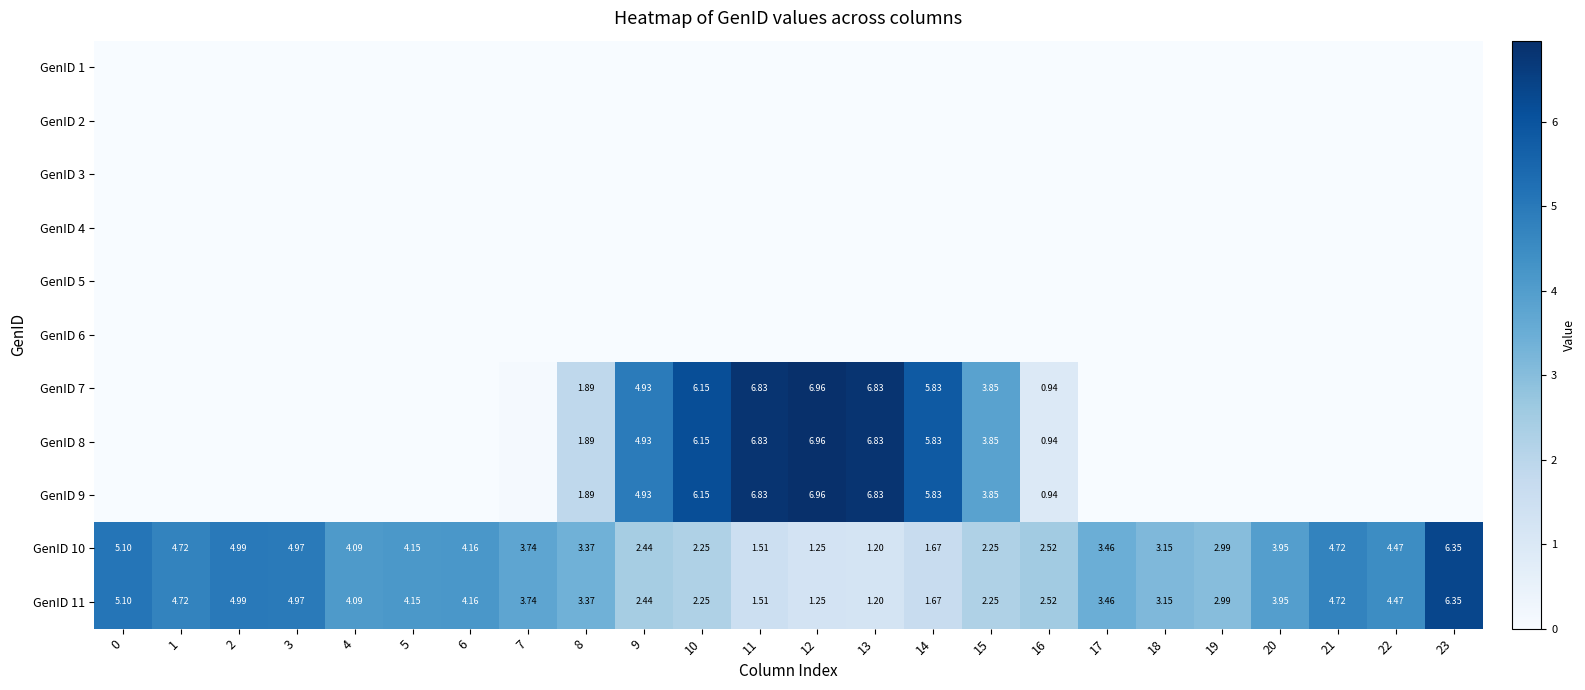

Is the value of GenID 2 at 4 greater than the value of GenID 5 at 5?

No